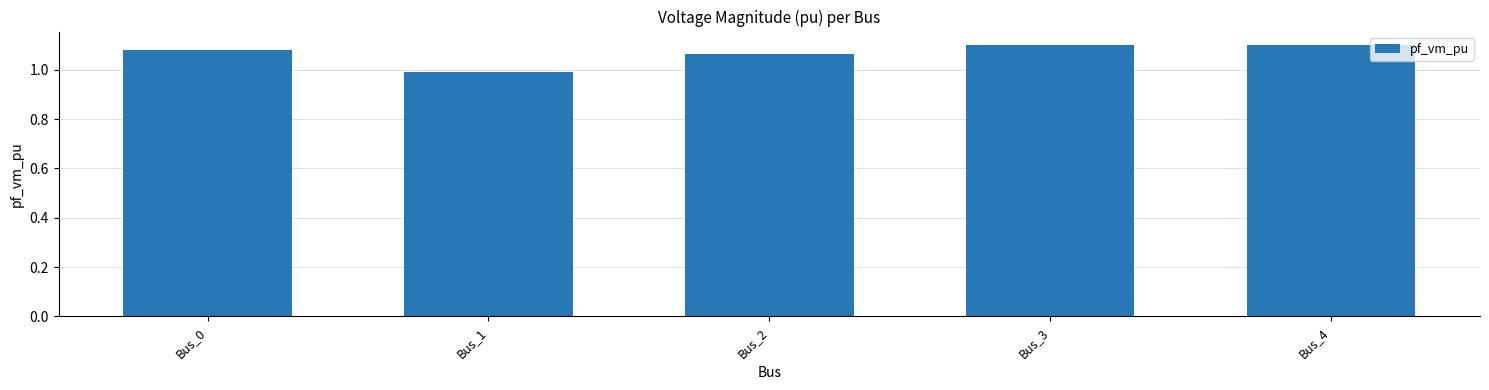

What is the minimum value shown in the chart?

1.0